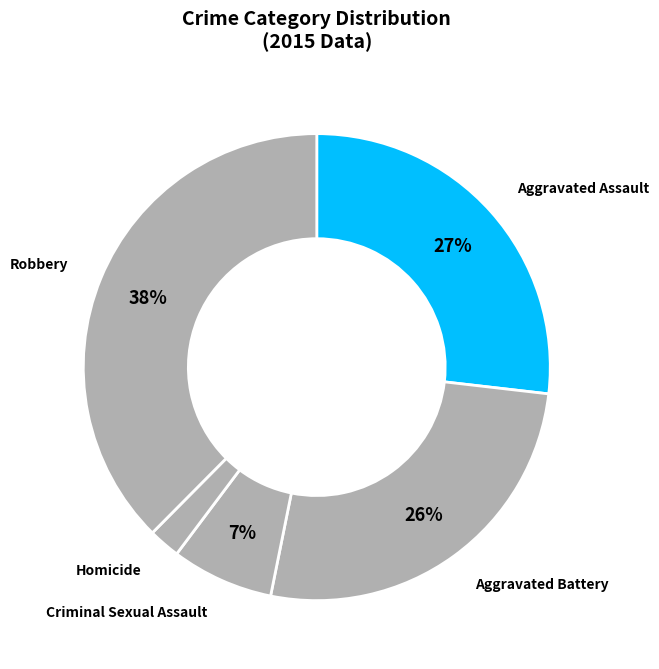

How many segments does this pie chart have?

5